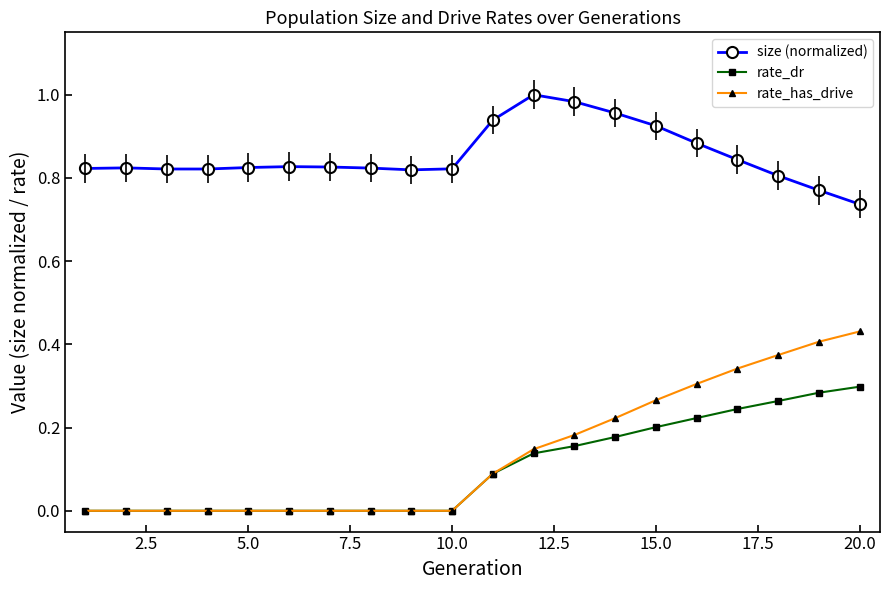

True or false: size (normalized) and rate_has_drive cross at least once.

False